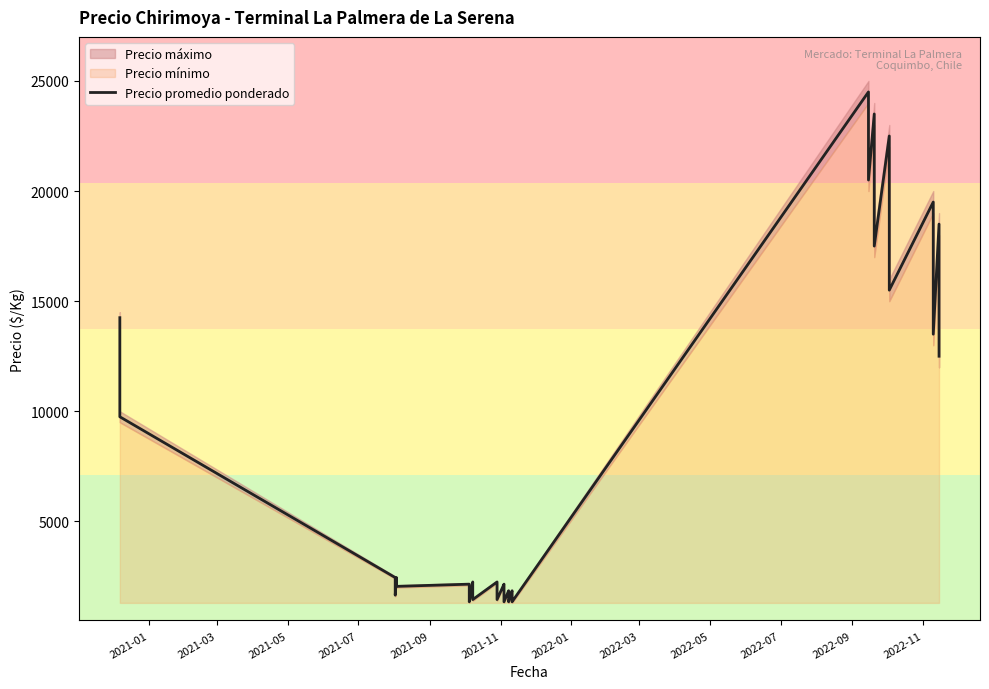

Where does the data first go above 2250?

2021-01